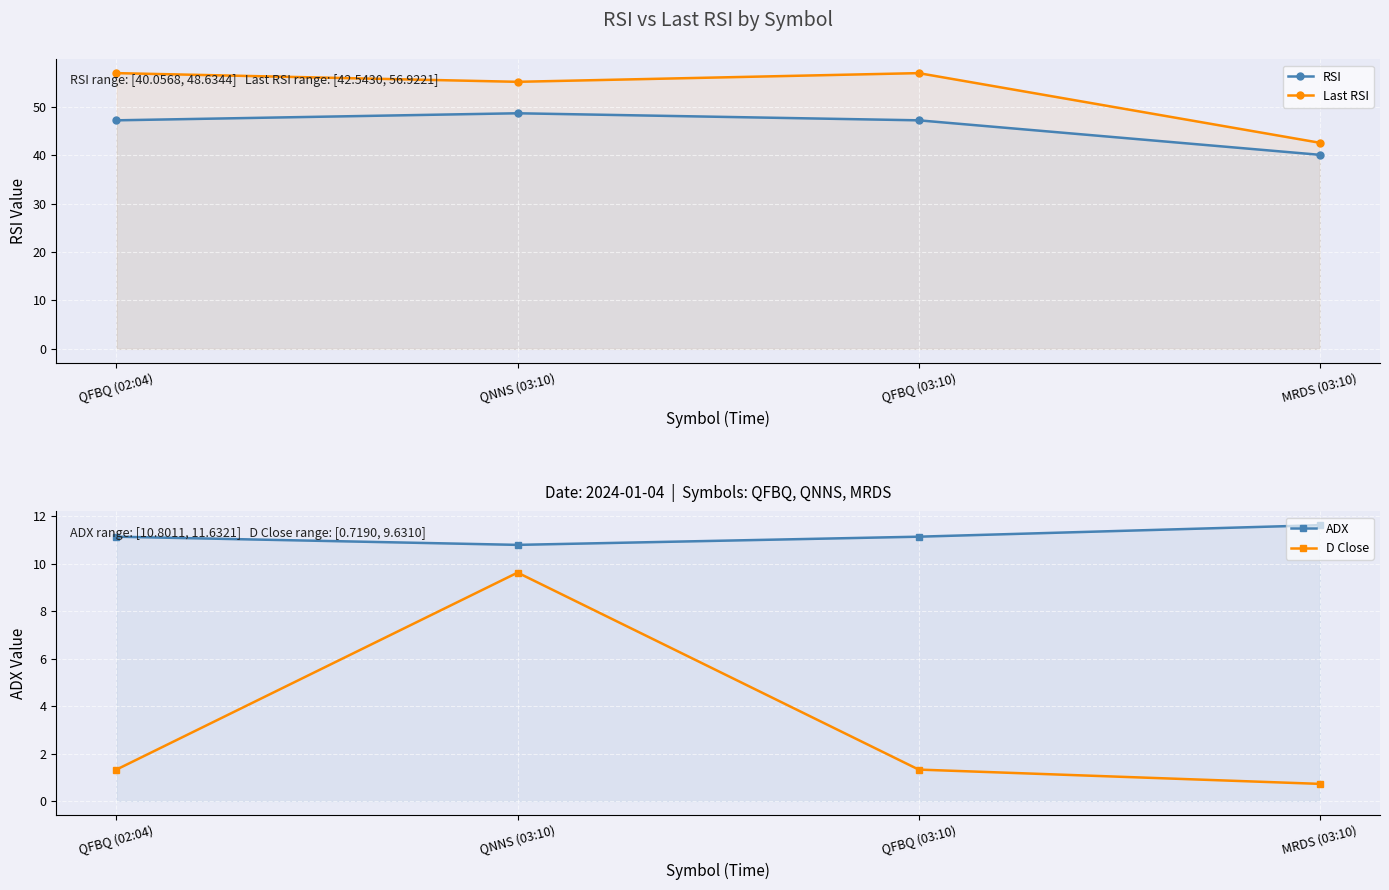

What is the maximum value for RSI?

48.6